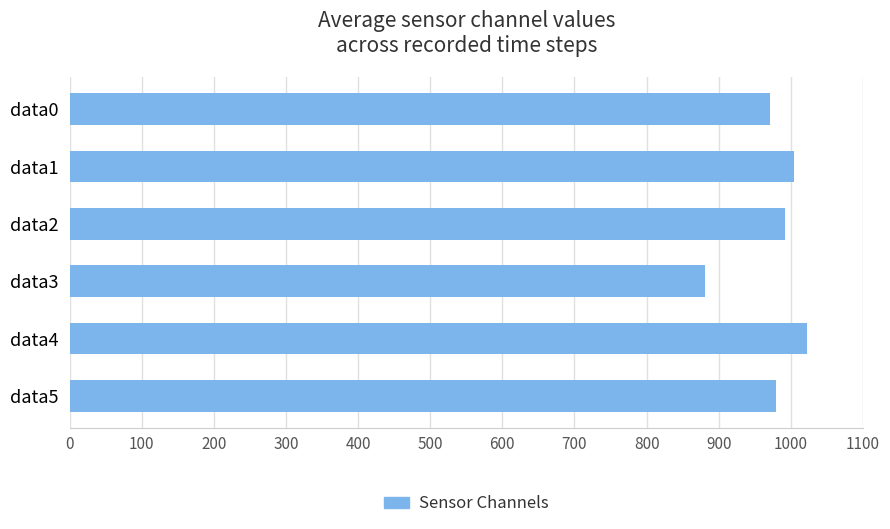

What is the greatest value displayed?

1023